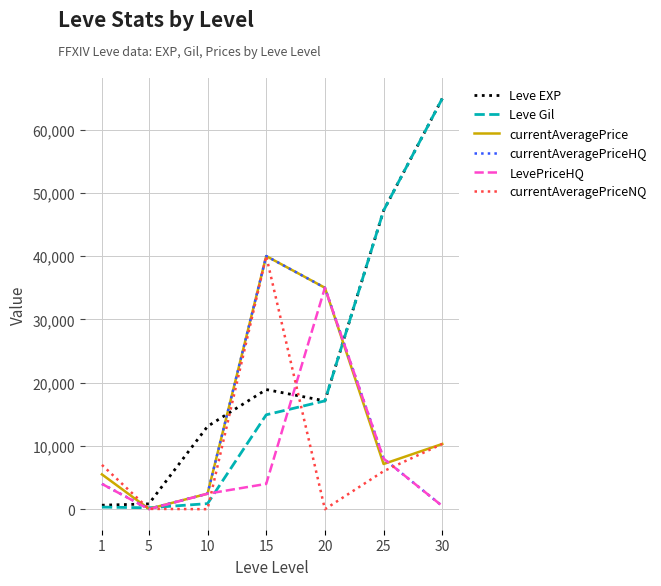

What is the highest value of the LevePriceHQ series?

35000